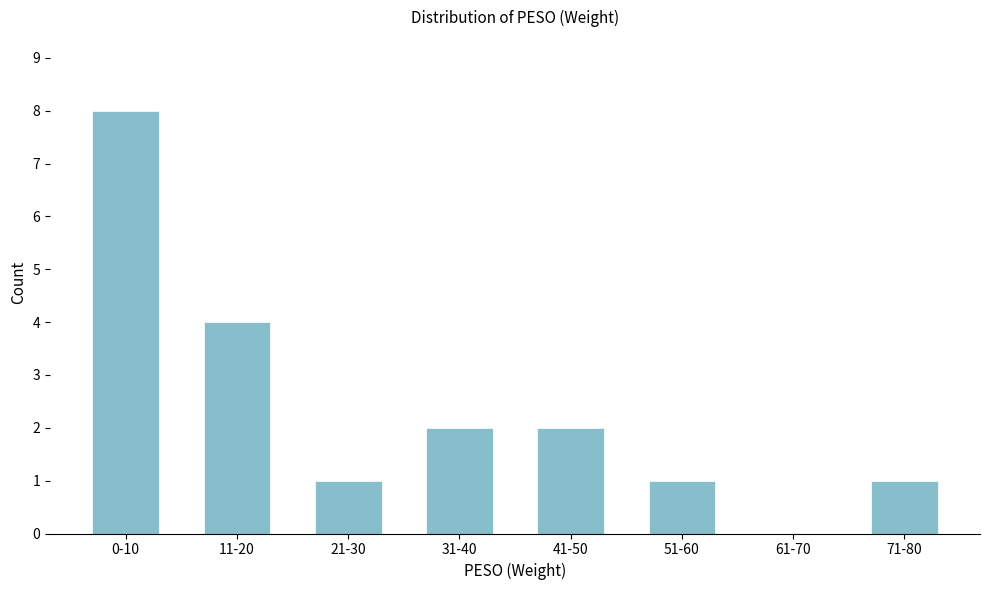

Reading left to right, list all the values displayed in this chart.

0-10=8	11-20=4	21-30=1	31-40=2	41-50=2	51-60=1	61-70=0	71-80=1